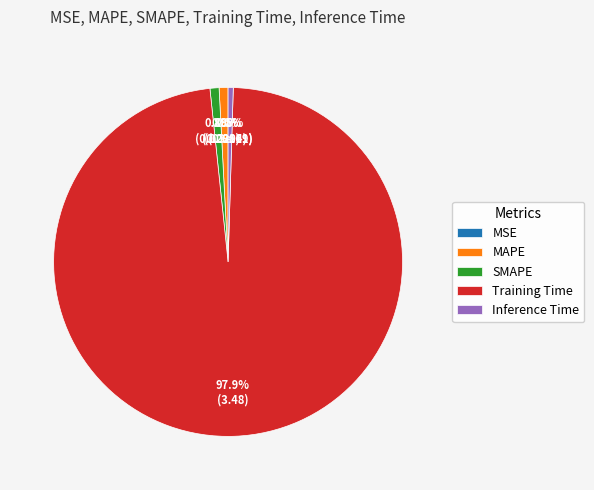

To the nearest percent, what percentage of the pie is Training Time?

98%